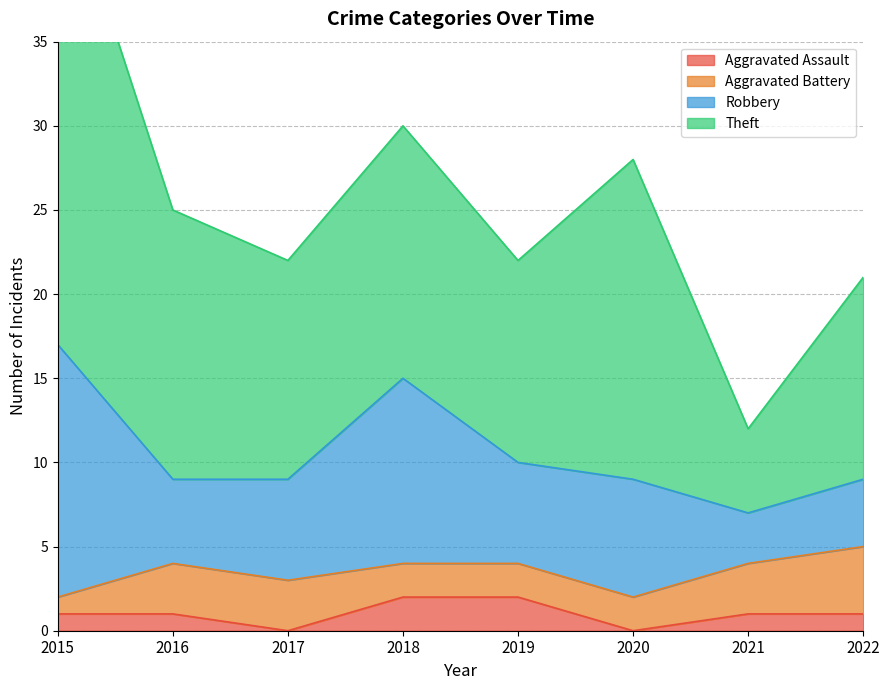

The Aggravated Assault series shows 0 at 2016. True or false?

False